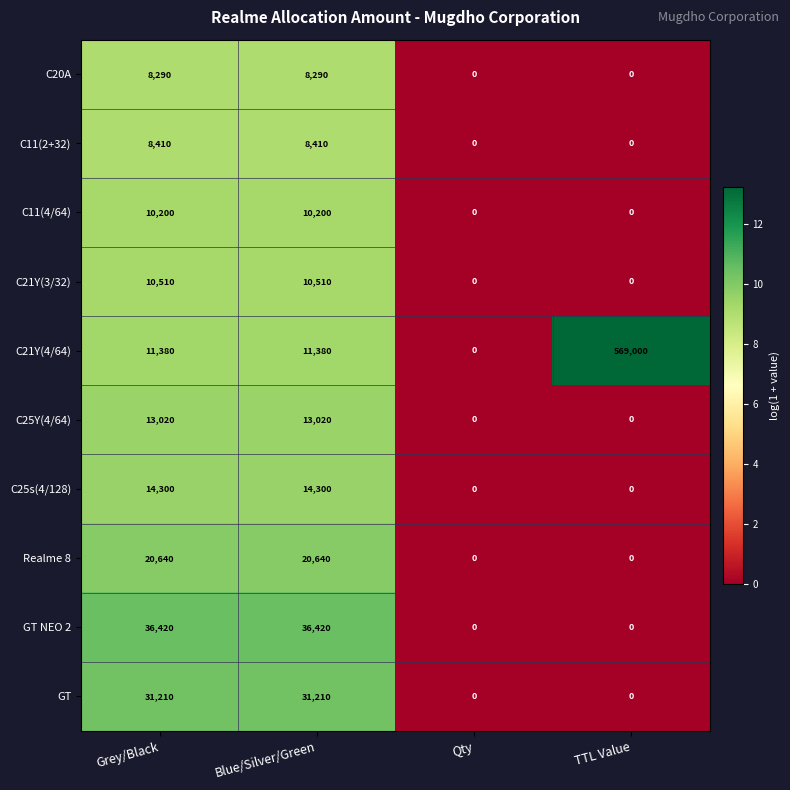

How many C11(2+32) values are between 0 and 8410?

4